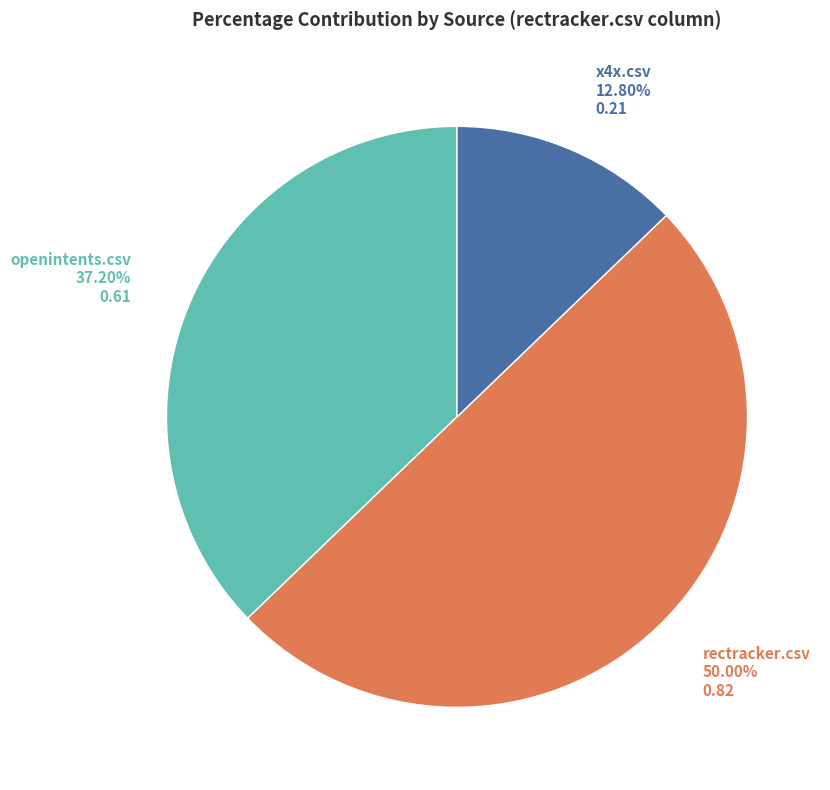

Is there a majority slice in this chart?

No